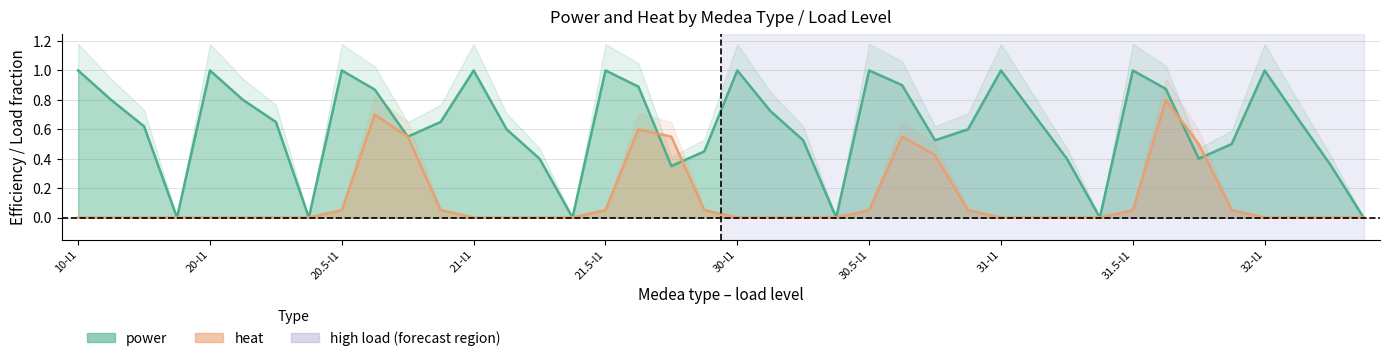

The heat series shows 0.0 at 21-l2. True or false?

True